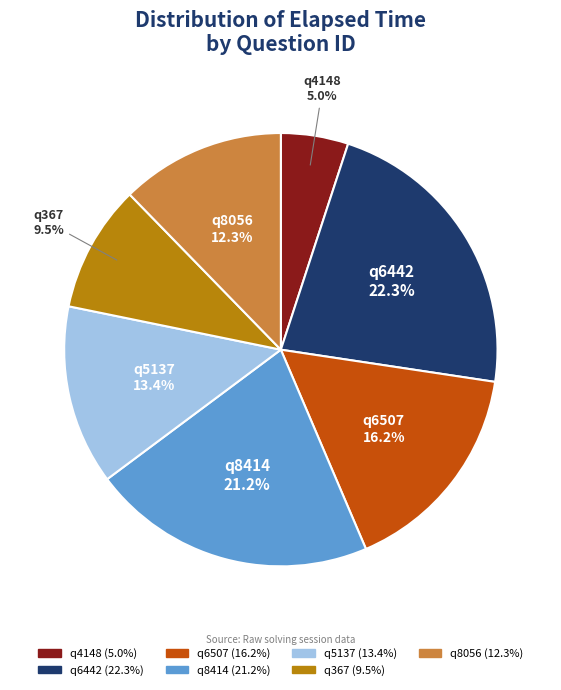

Rank the categories by value from highest to lowest.

q6442, q8414, q6507, q5137, q8056, q367, q4148